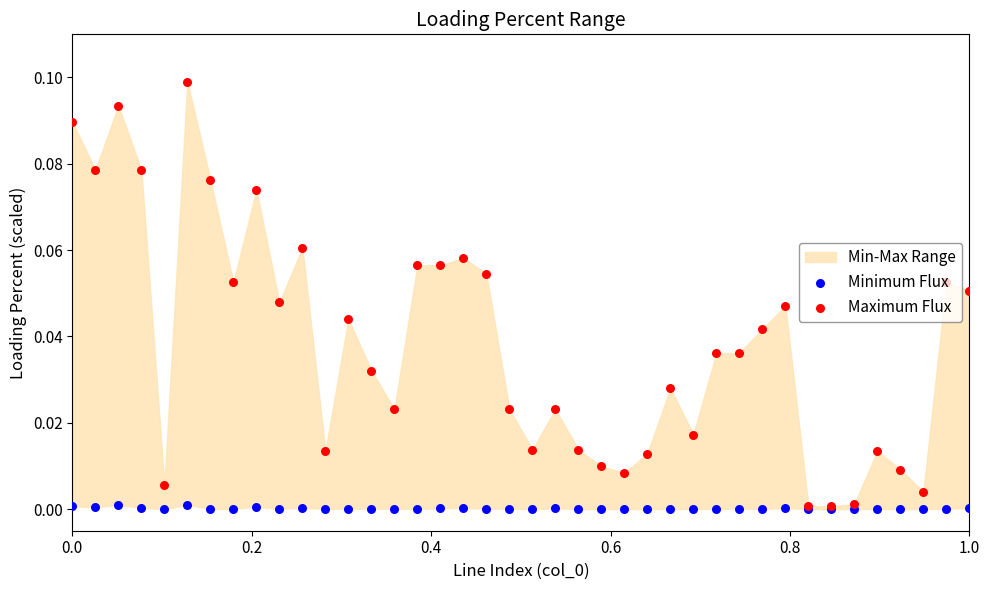

Which series has the largest total across all categories?

Maximum Flux